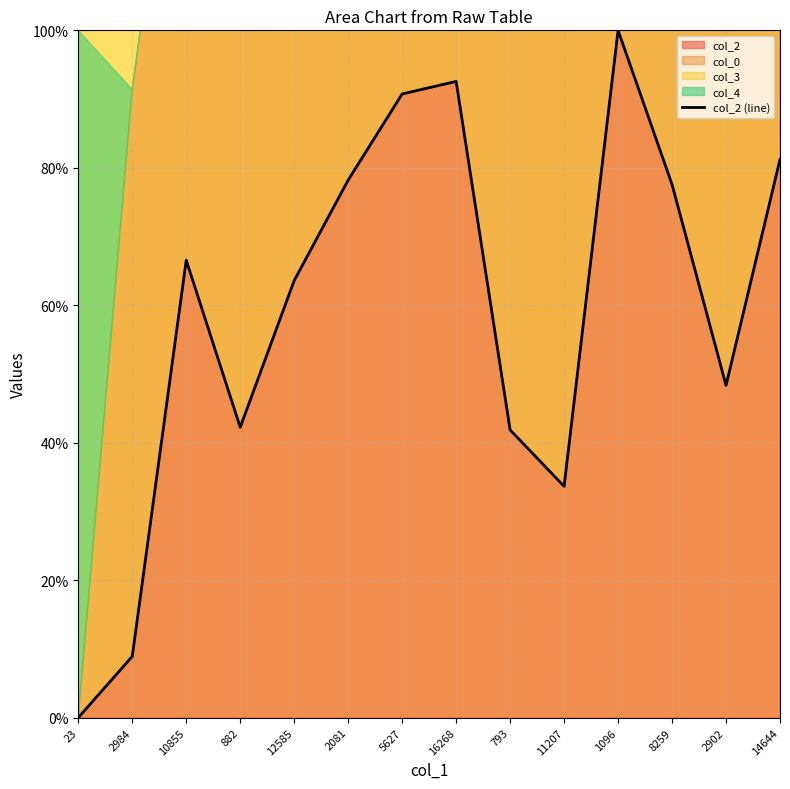

What position from the left is 8259?

12